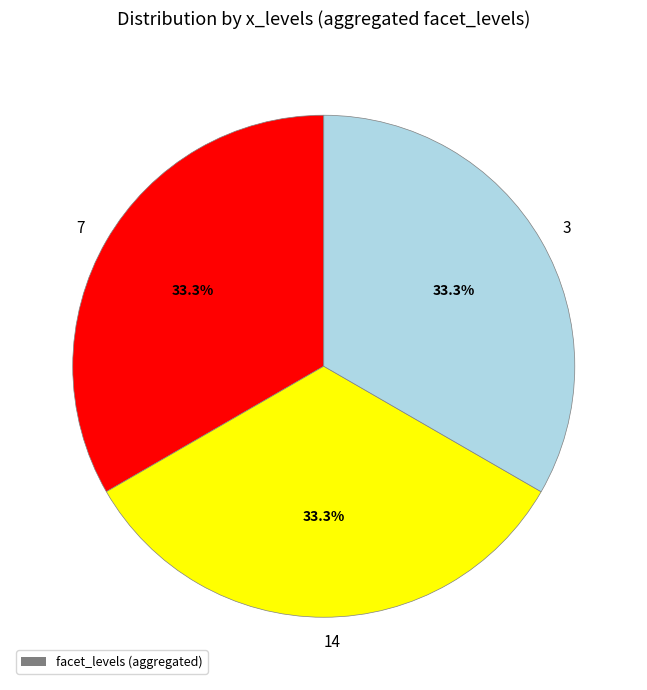

To the nearest percent, what portion does 7 represent?

33%